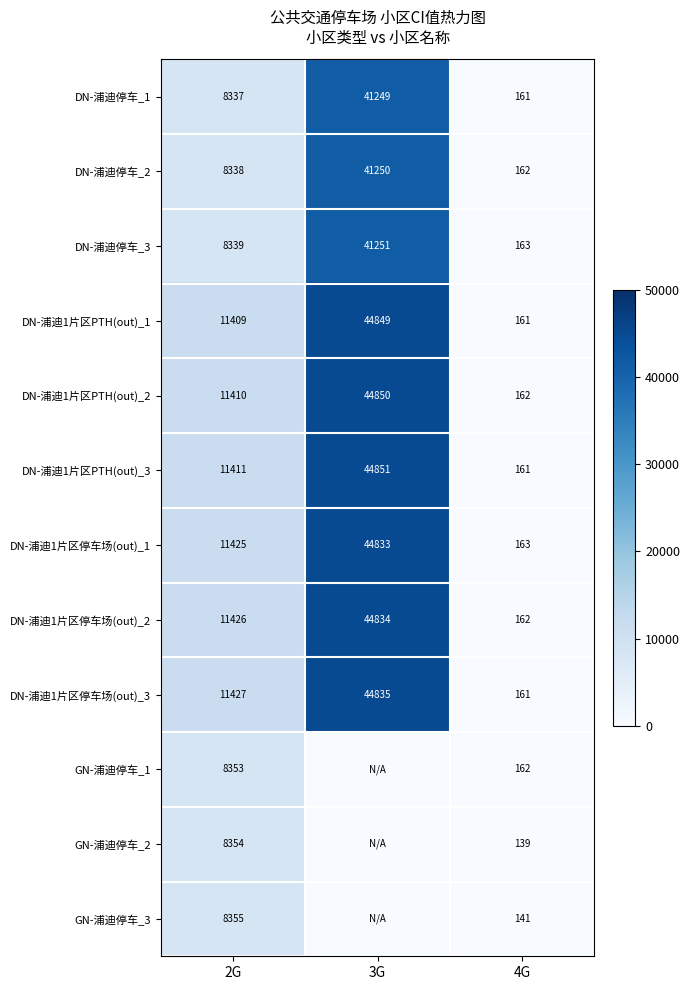

Count the DN-浦迪1片区停车场(out)_1 values in the range 163 to 44833.

3